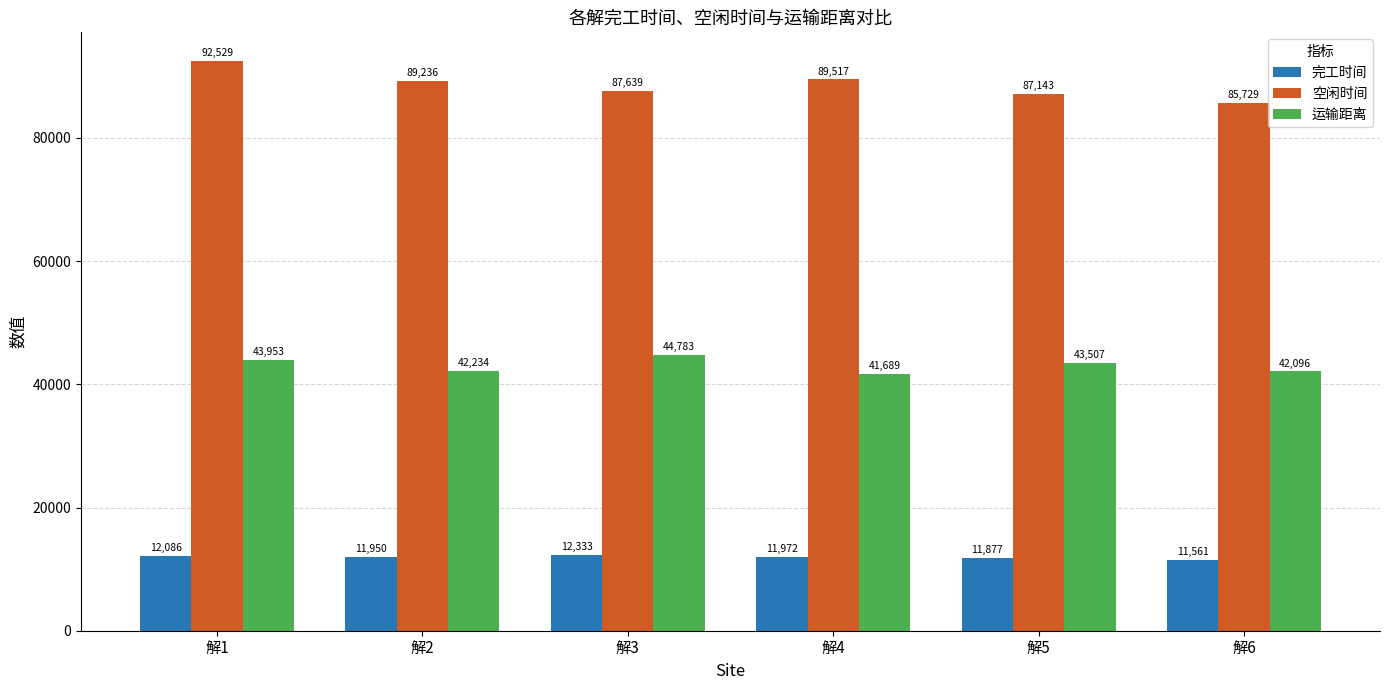

The value of 完工时间 at 解6 is 5688.6. True or false?

False